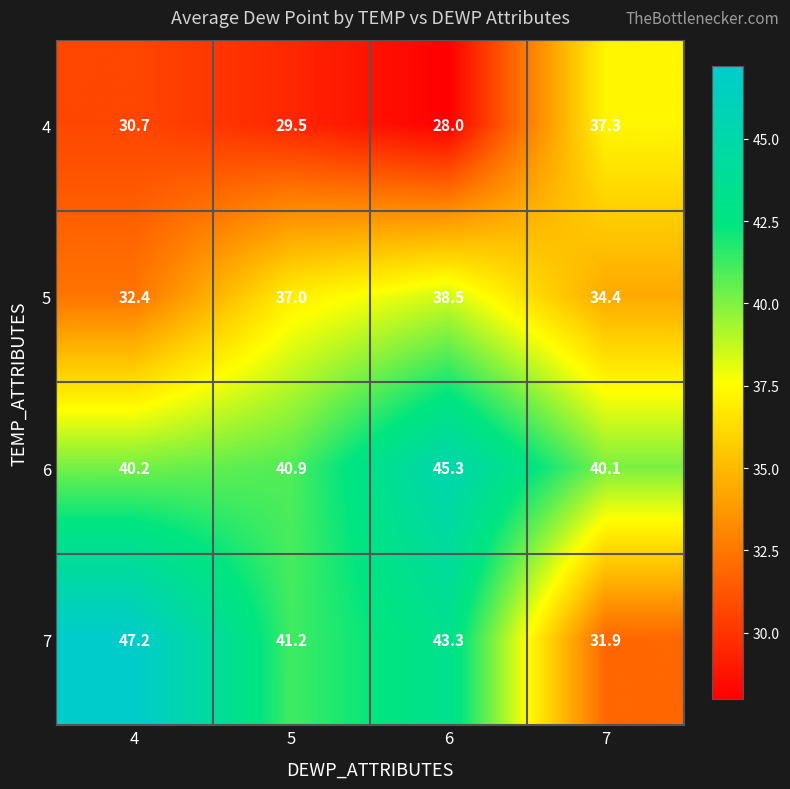

Which category has the lowest value across all series?

6